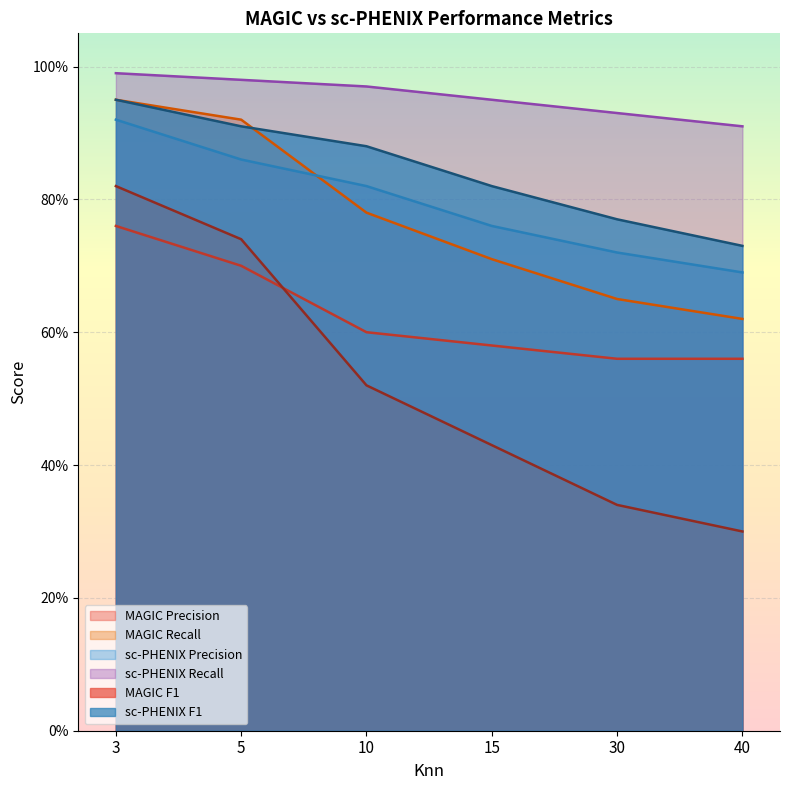

Reading left to right, list all the values displayed in this chart.

MAGIC Precision: 0.8	0.7	0.6	0.6	0.6	0.6
MAGIC Recall: 0.9	0.9	0.8	0.7	0.7	0.6
sc-PHENIX Precision: 0.9	0.9	0.8	0.8	0.7	0.7
sc-PHENIX Recall: 1.0	1.0	1.0	0.9	0.9	0.9
MAGIC F1: 0.8	0.7	0.5	0.4	0.3	0.3
sc-PHENIX F1: 0.9	0.9	0.9	0.8	0.8	0.7